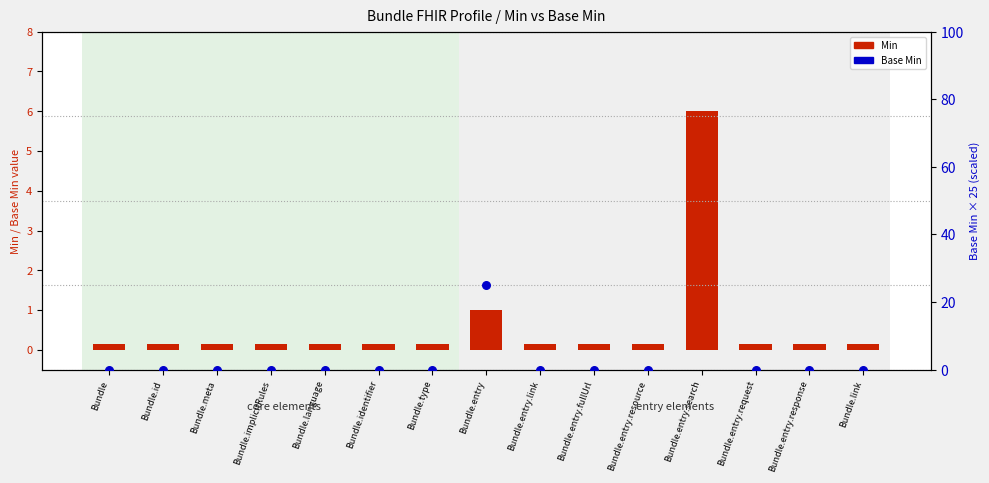

Which series has the largest Y range (max minus min)?

Base Min